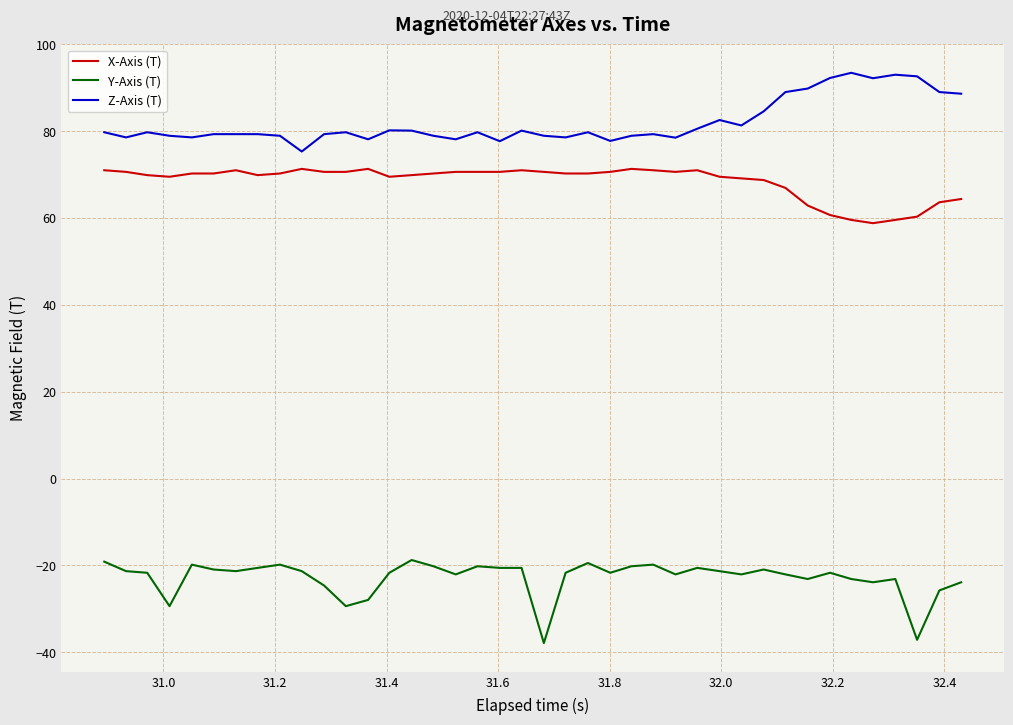

What is the difference between the maximum and minimum values in the Y-Axis (T) series?

19.1